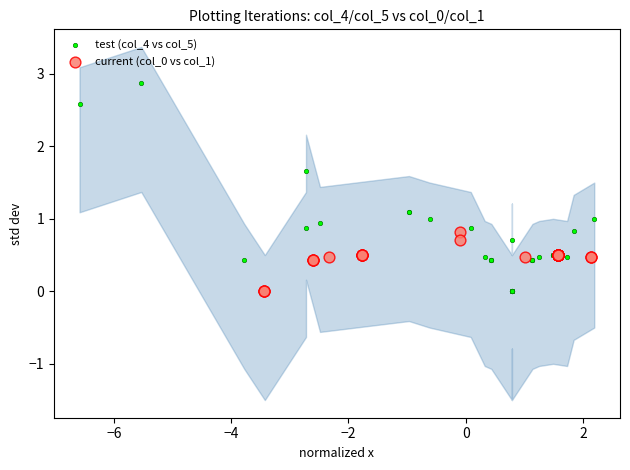

Which series reaches the maximum Y coordinate?

test (col_4 vs col_5)